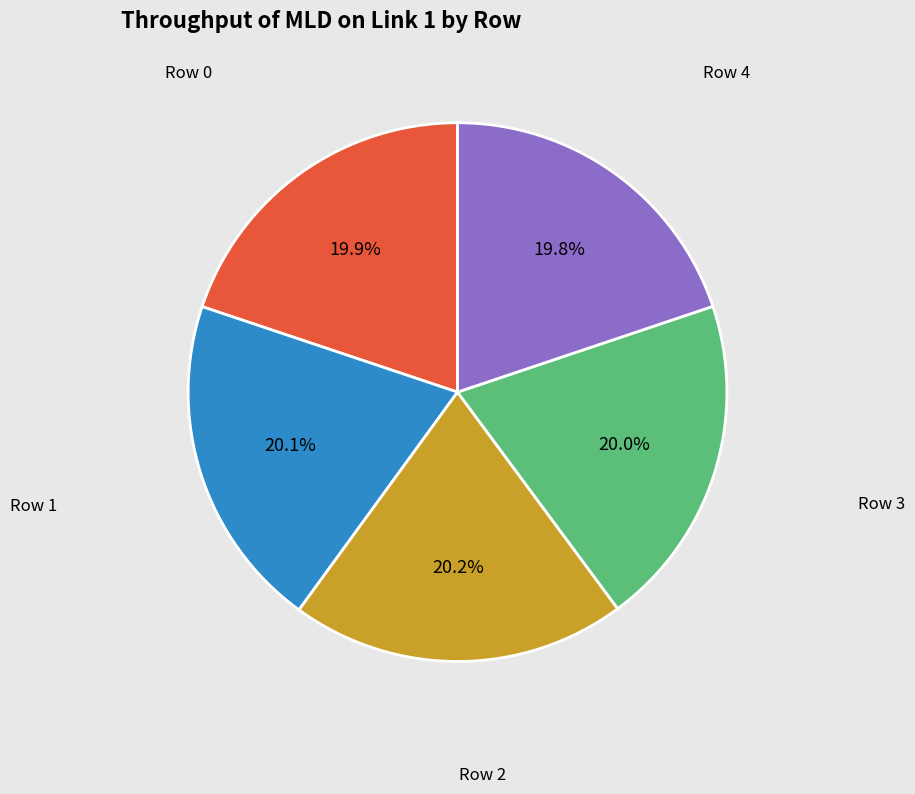

Is there any slice that represents more than half of the pie?

No